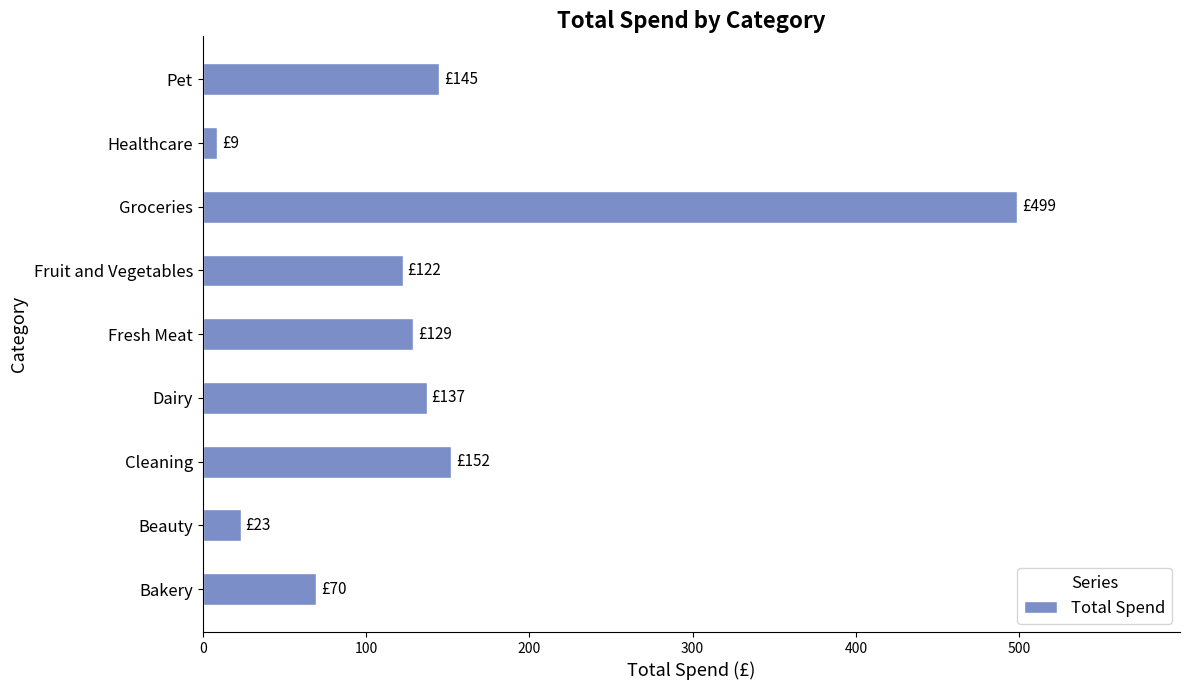

What is the difference between the maximum and minimum values?

489.9